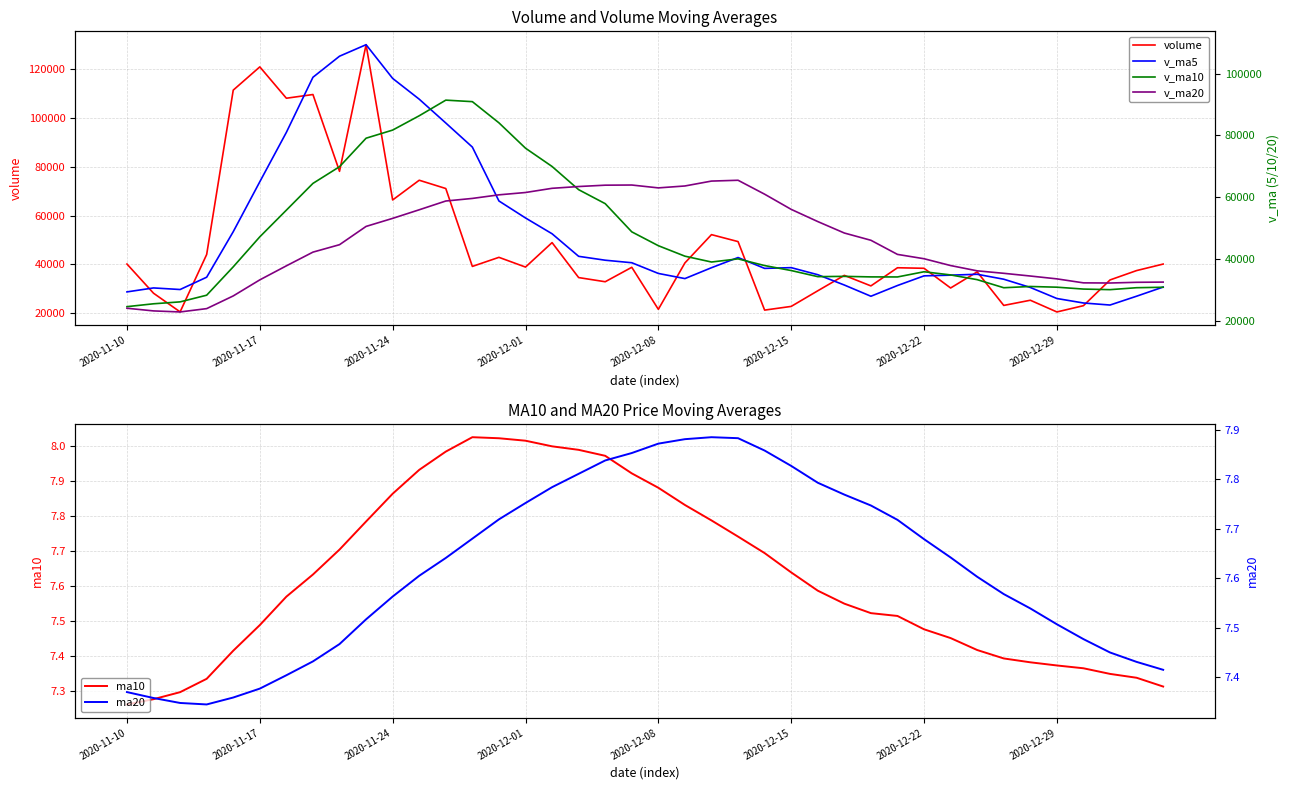

How many distinct data groups are displayed?

6